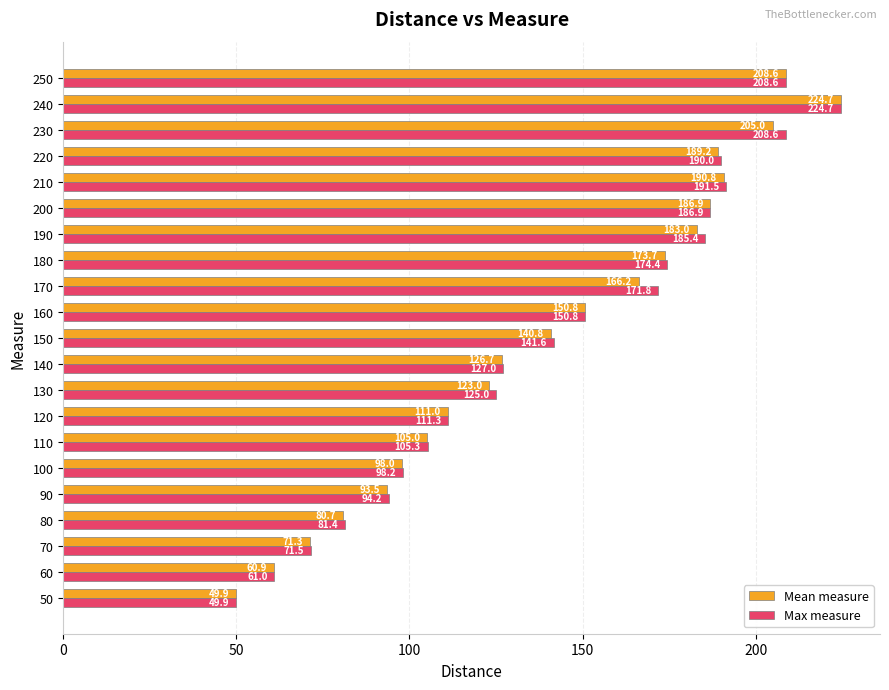

What are all the series names shown in the legend?

Mean measure, Max measure